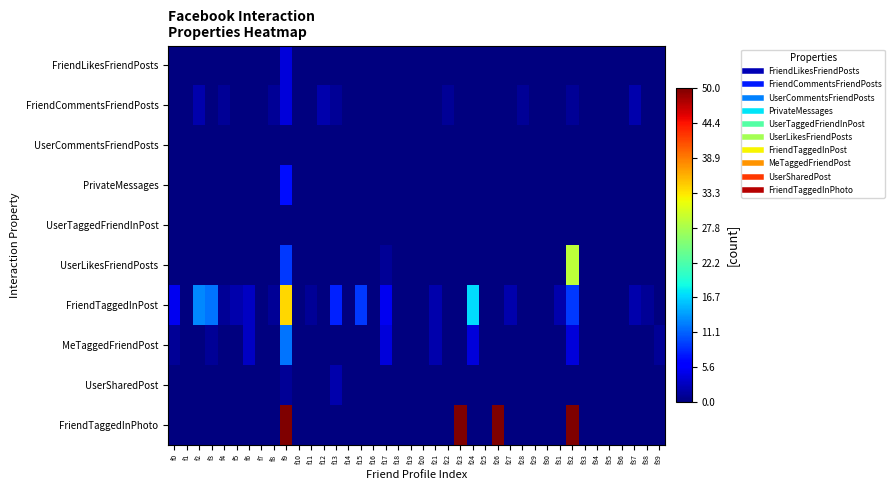

Between f35 and f8, which is larger?

f35